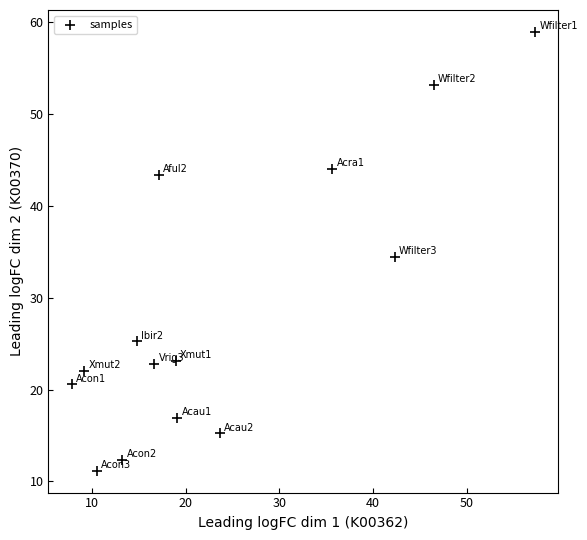

What Y value in the scatter plot is closest to 35?

34.4